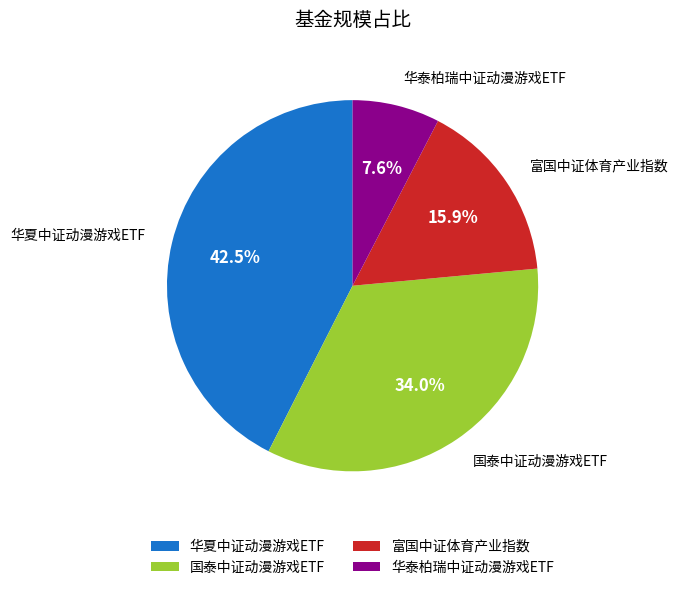

Which category has the smallest portion of the pie?

华泰柏瑞中证动漫游戏ETF